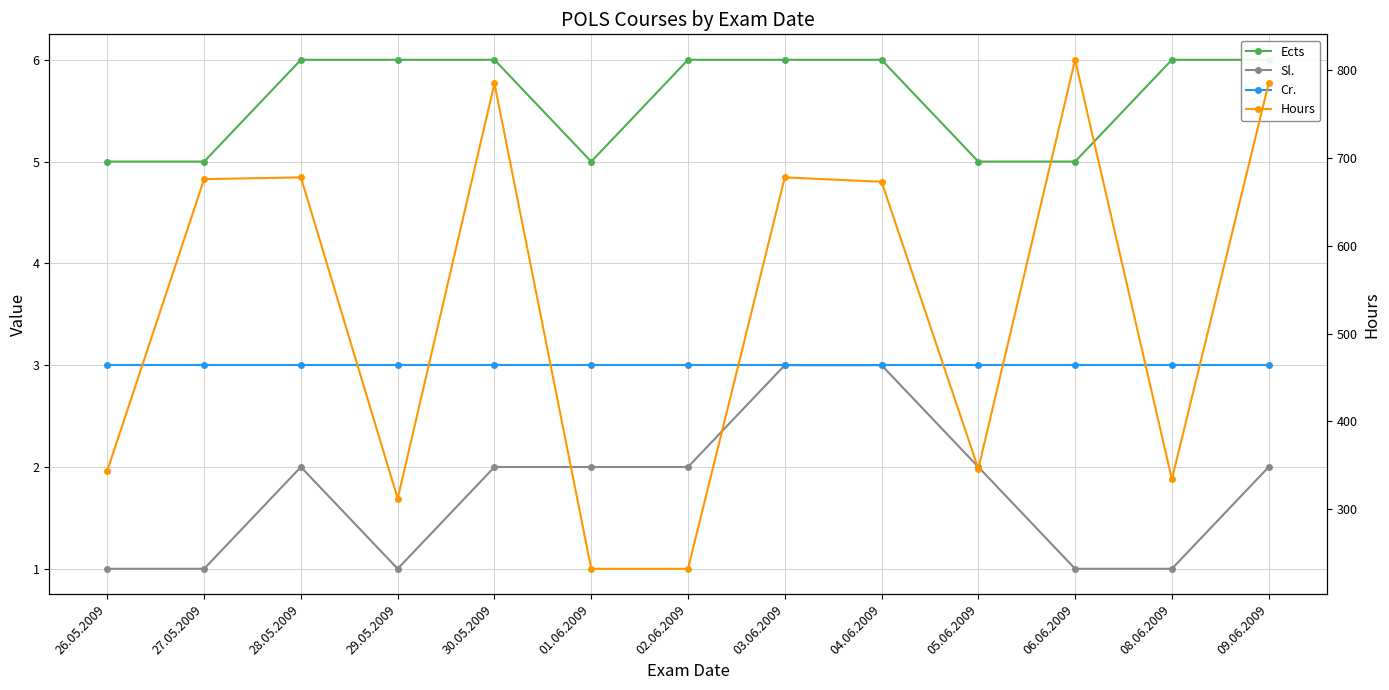

Which series has the largest total across all categories?

Hours